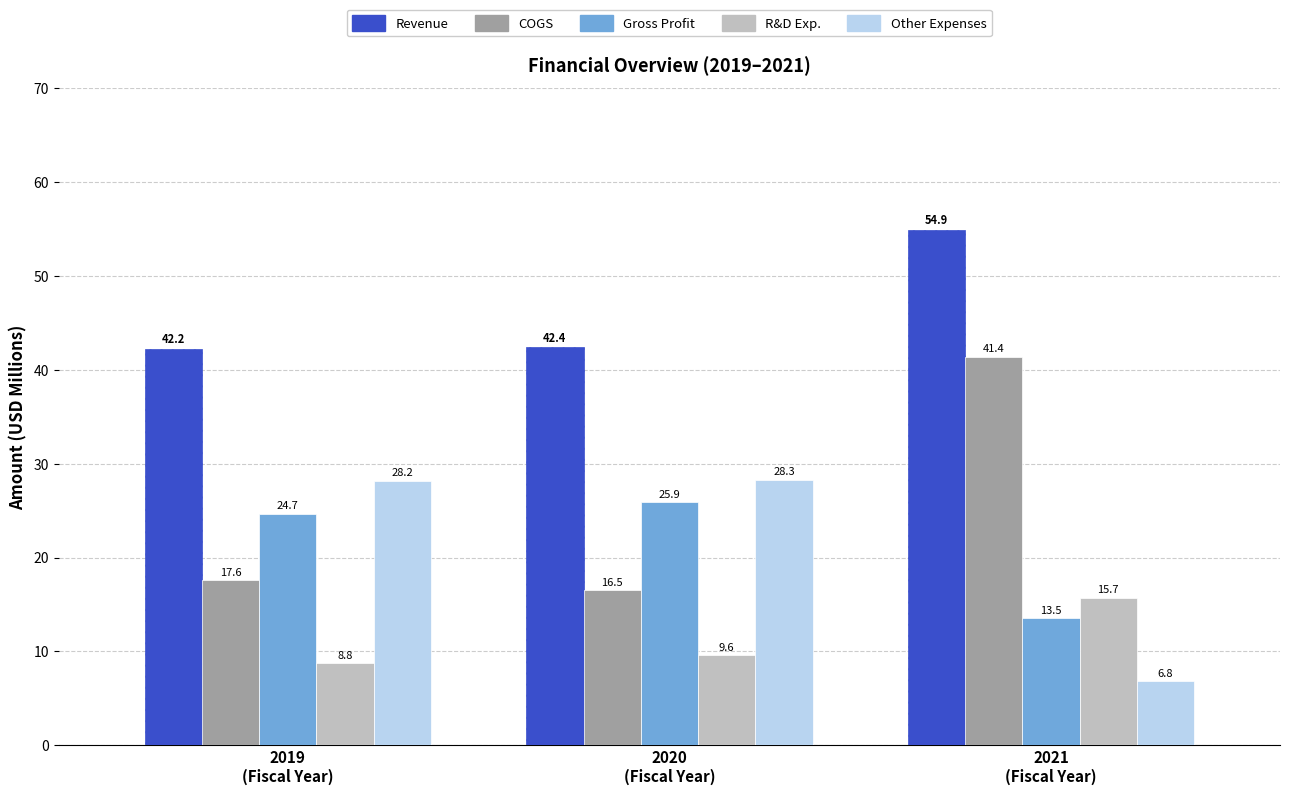

At which label does R&D Exp. reach its peak?

2021
(Fiscal Year)